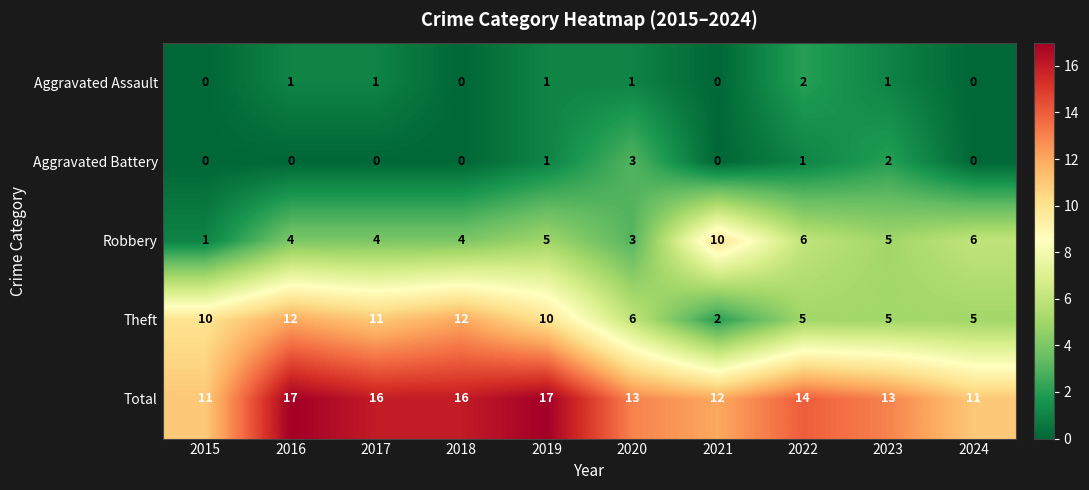

Count the Theft values in the range 5 to 11.

7